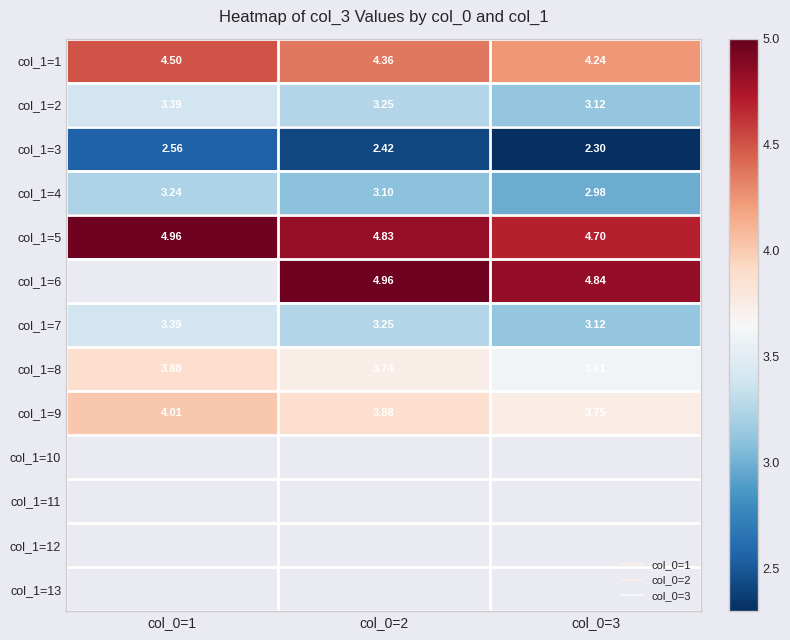

Which category has the lowest value in the col_1=2 series?

col_0=3